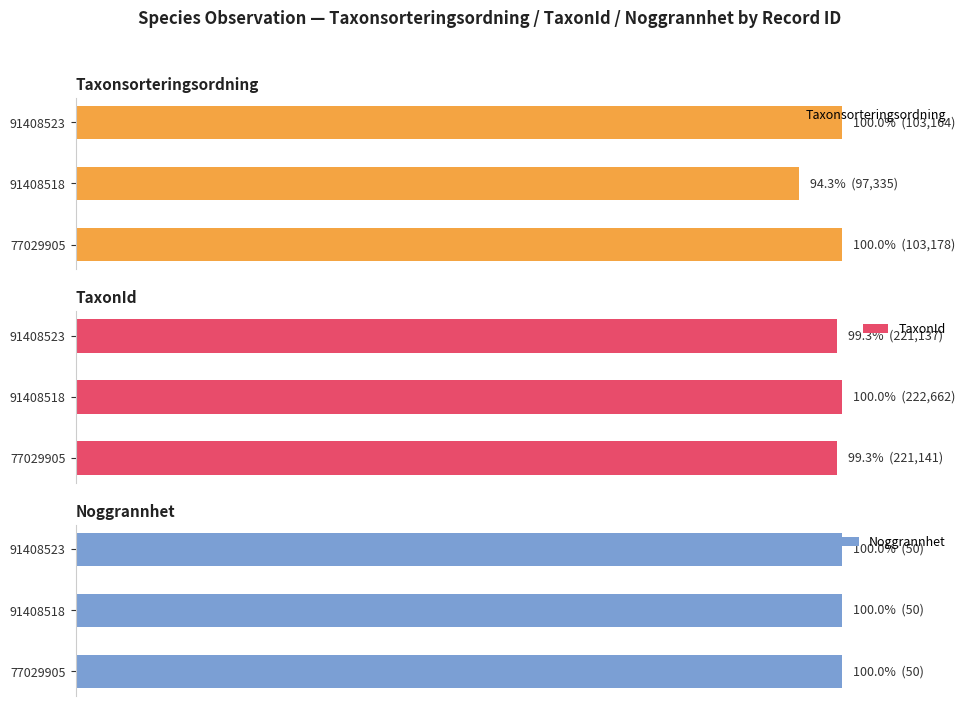

What is the sum of all Taxonsorteringsordning values?

294.3